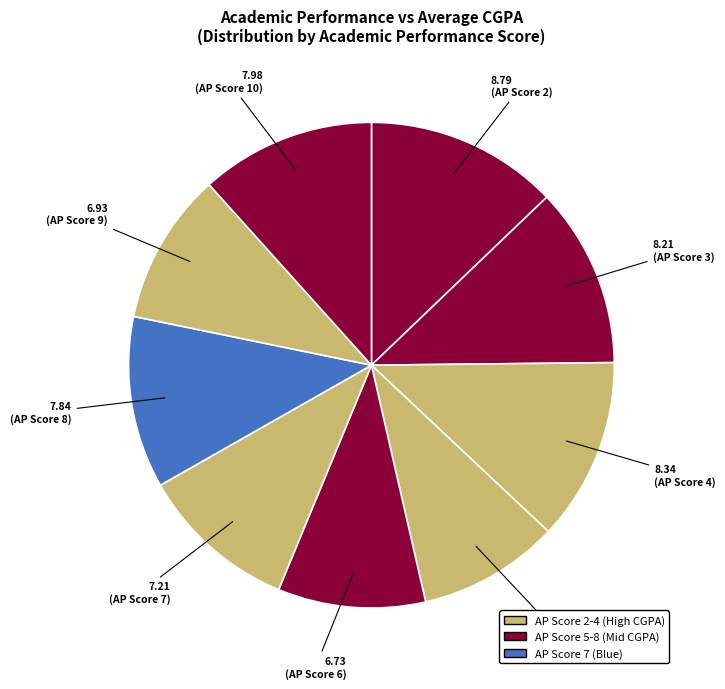

Count the number of slices in the pie.

9